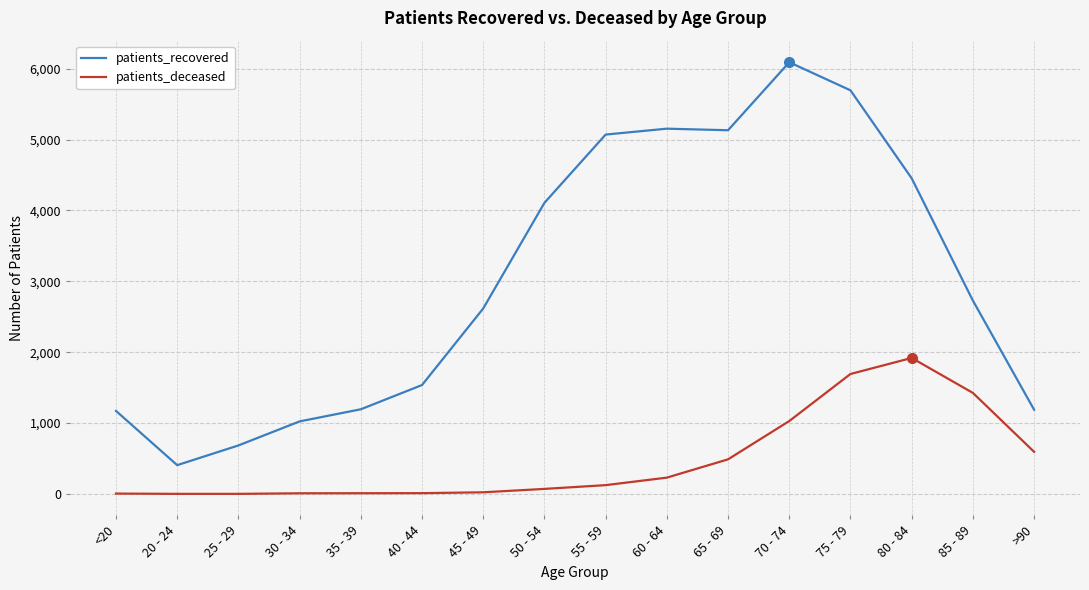

Is the value of patients_deceased at 20 - 24 greater than the value of patients_recovered at 85 - 89?

No